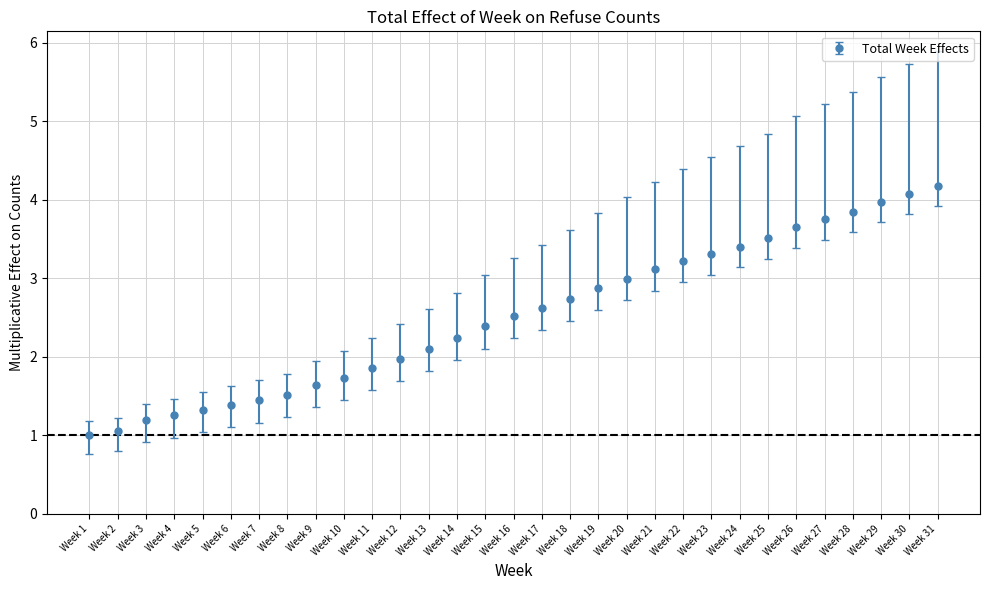

Is it true that the value at Week 17 is 2.6?

True